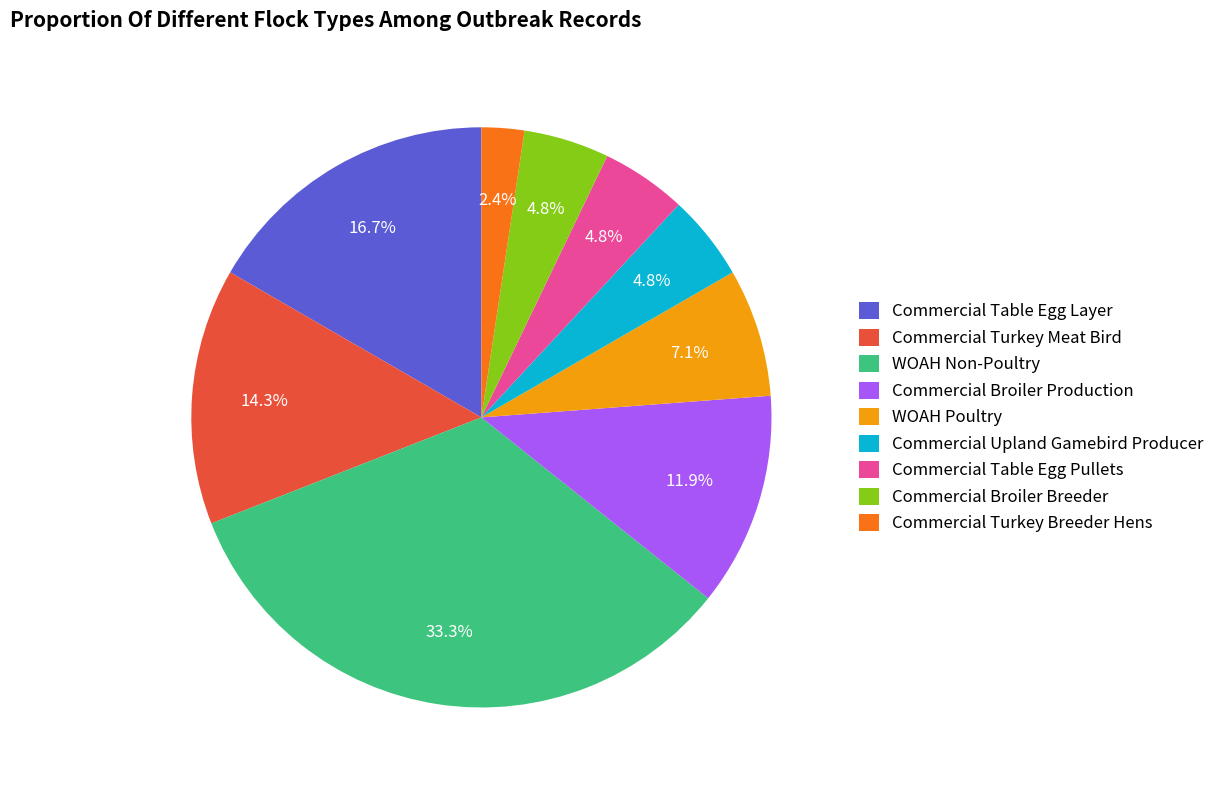

To the nearest percent, what is the average slice percentage?

11%